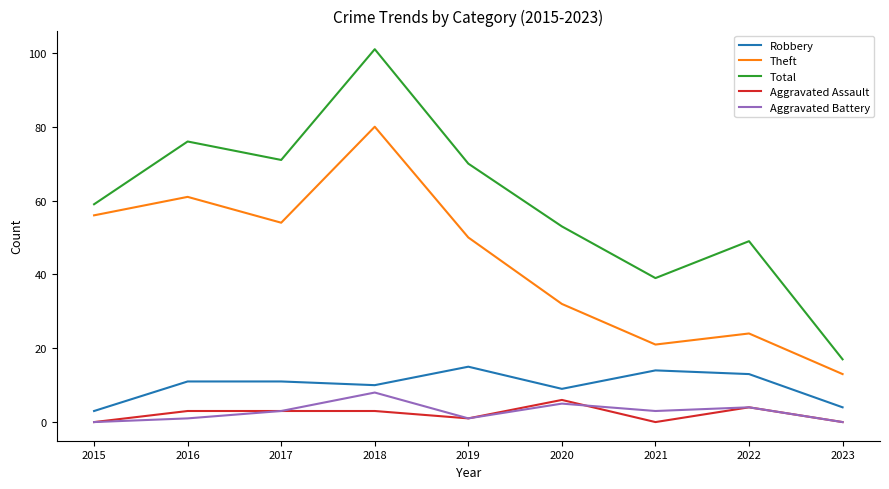

Does the chart display data point markers on the line(s)?

No